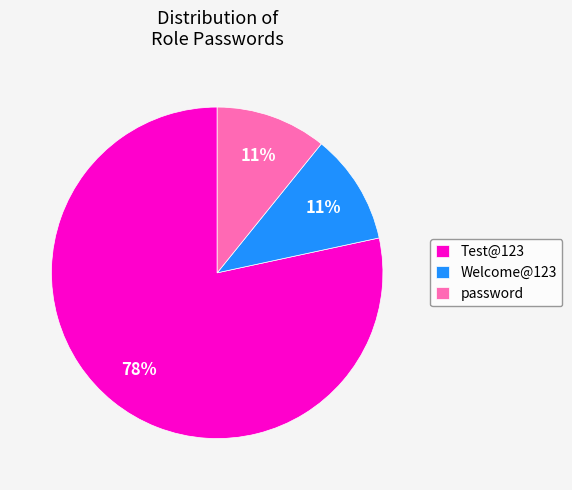

Which category has the biggest portion of the pie?

Test@123